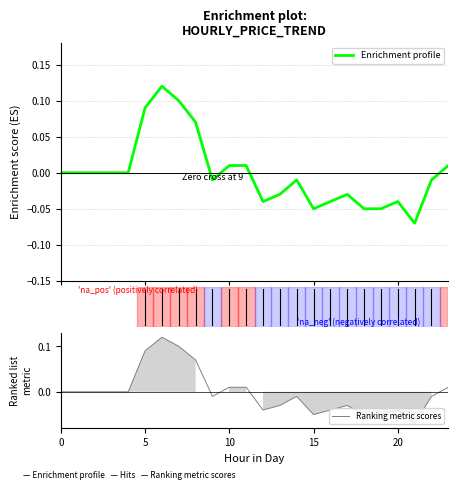

How many series are shown in this chart?

2